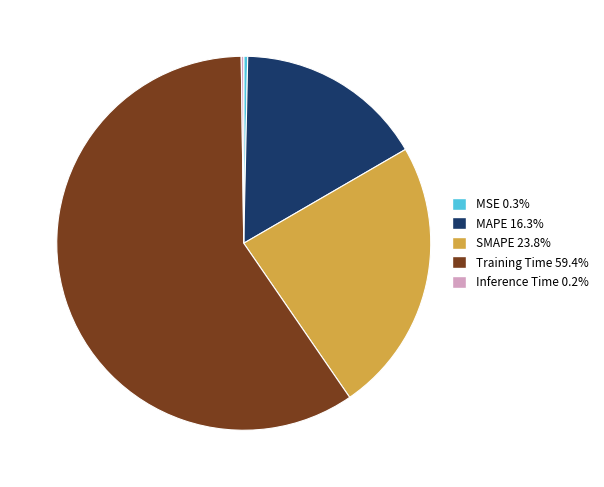

Combined, do MAPE 16.3% and Training Time 59.4% account for over 50%?

Yes